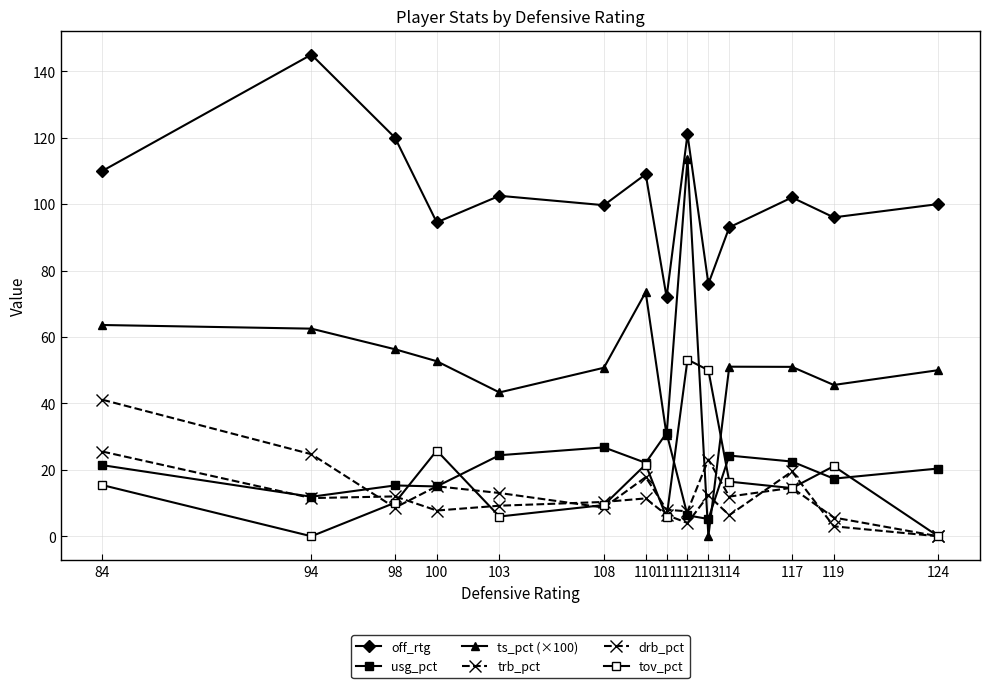

At which label is ts_pct (×100) closest to 56?

98